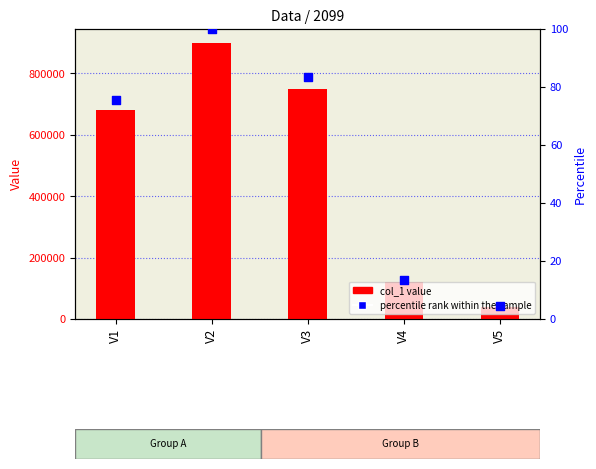

What are all the series names shown in the legend?

col_1 value, percentile rank within the sample